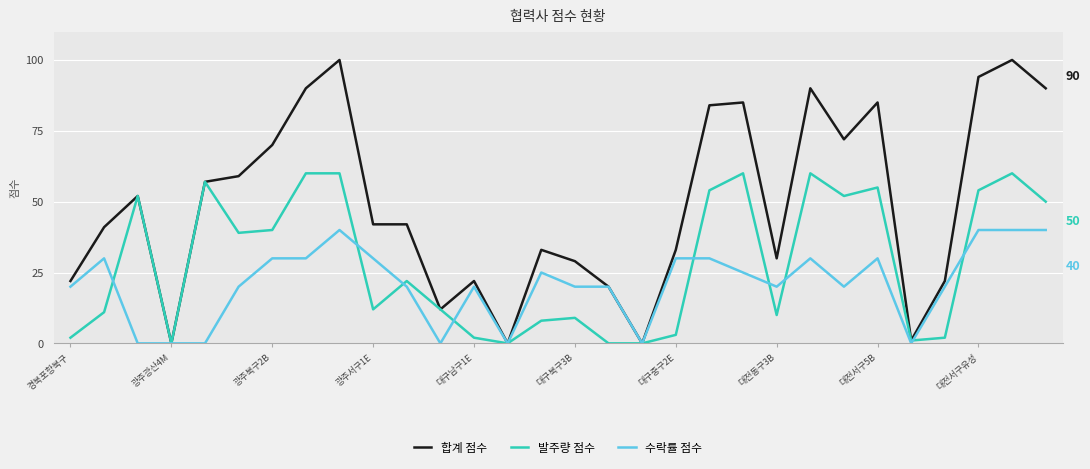

Which series has the largest total across all categories?

합계 점수